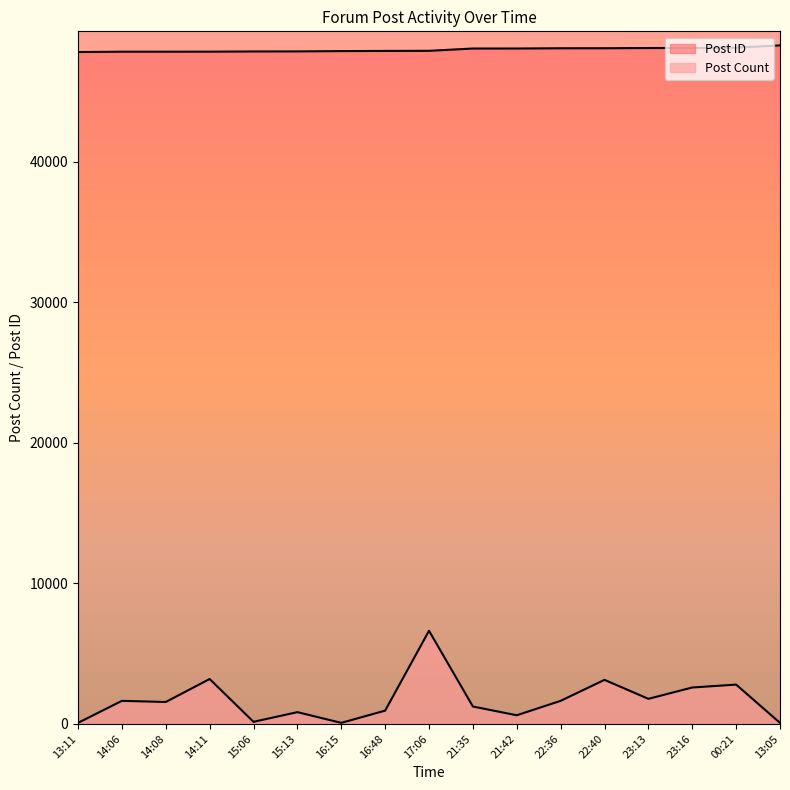

What is the sum of all Post Count values?

28907